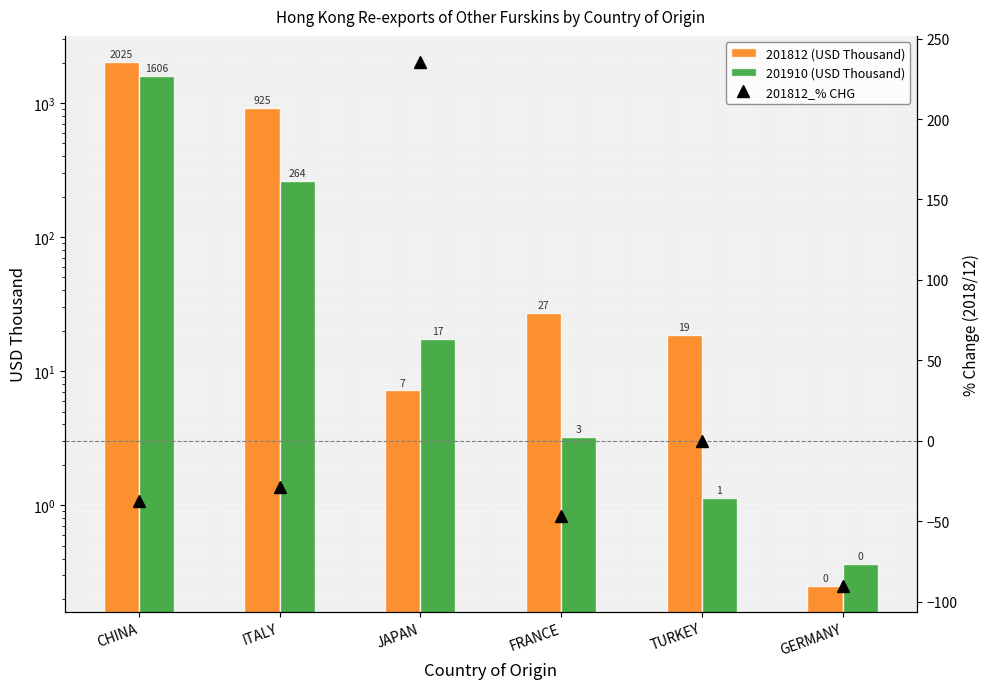

What is the label of the 2nd bar from the left?

ITALY